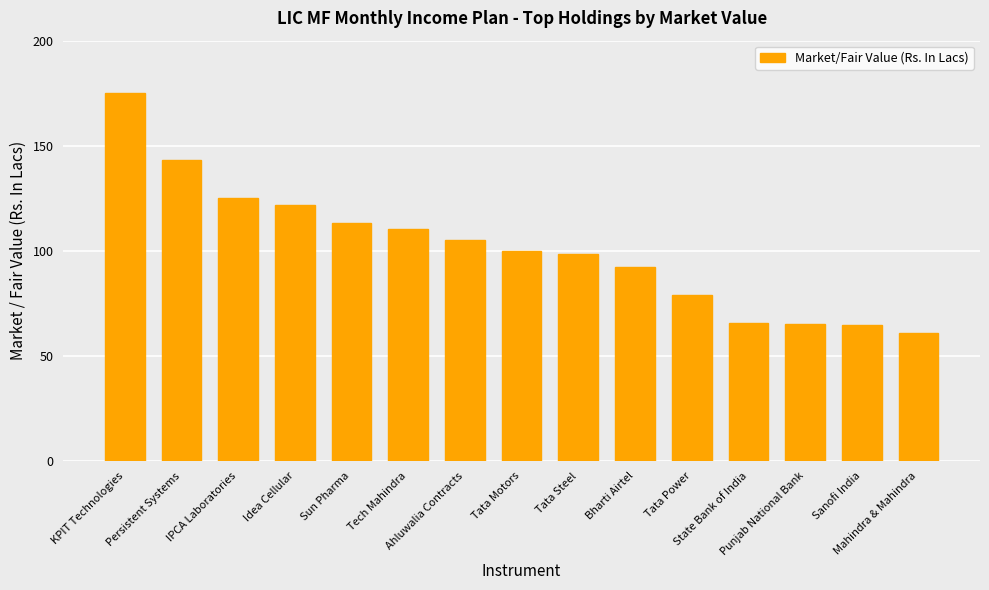

Does the chart contain stacked bars?

No